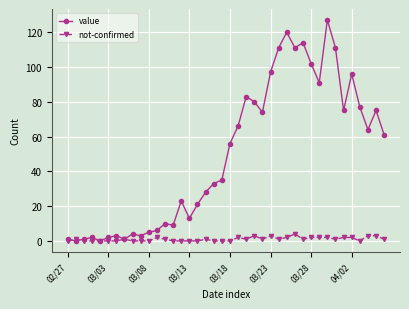

Which series has the largest range (max minus min)?

value